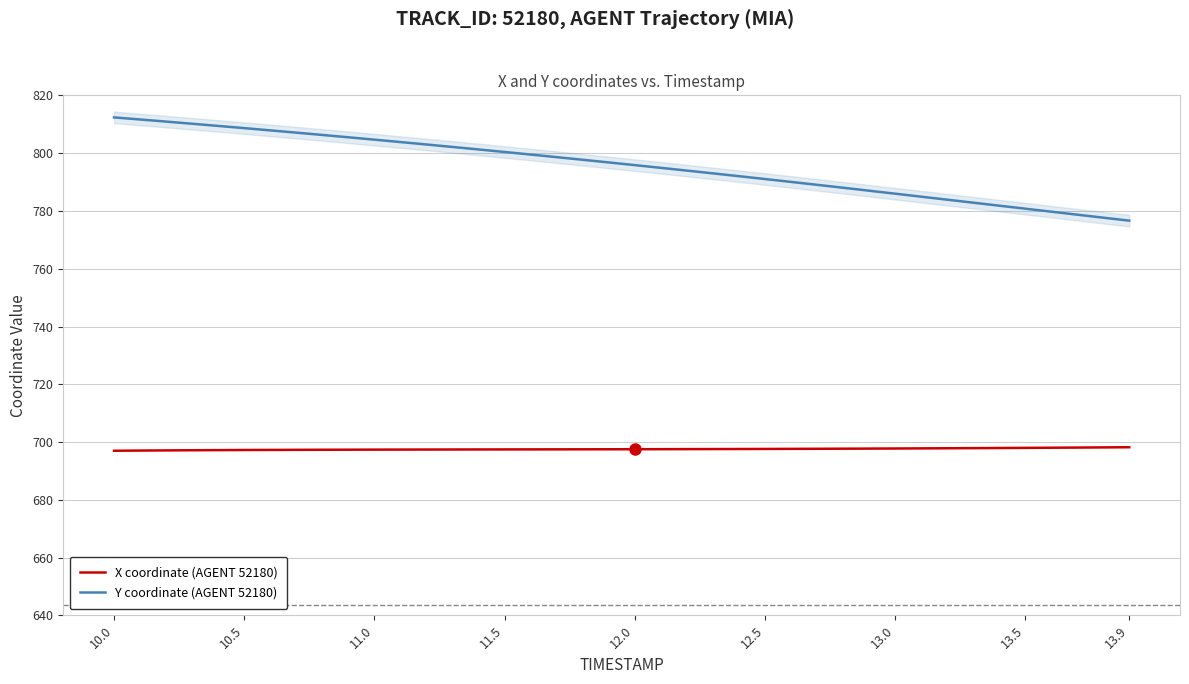

True or false: X coordinate (AGENT 52180) and Y coordinate (AGENT 52180) intersect in this chart.

False